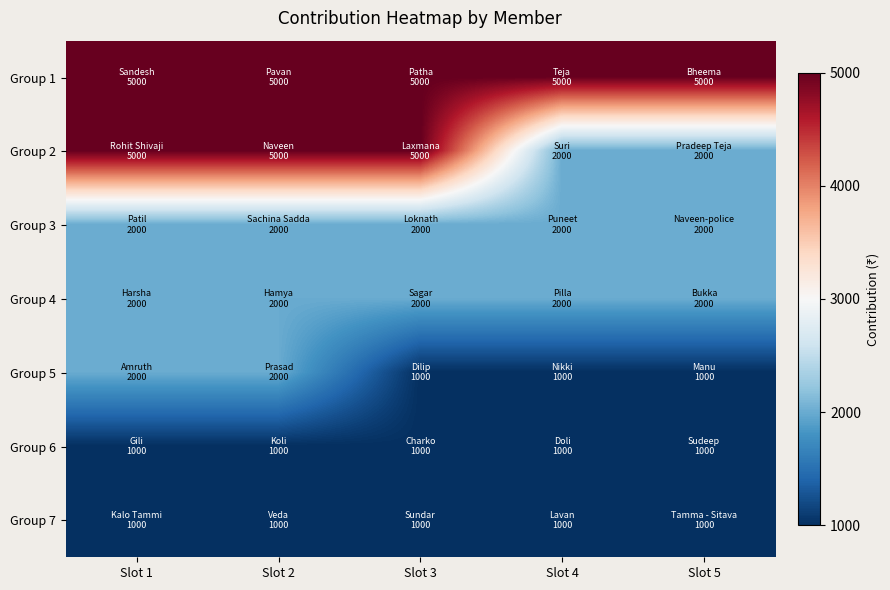

Reading right to left, what are all the values shown in this chart?

Group 1: Slot 5=5000	Slot 4=5000	Slot 3=5000	Slot 2=5000	Slot 1=5000
Group 2: Slot 5=2000	Slot 4=2000	Slot 3=5000	Slot 2=5000	Slot 1=5000
Group 3: Slot 5=2000	Slot 4=2000	Slot 3=2000	Slot 2=2000	Slot 1=2000
Group 4: Slot 5=2000	Slot 4=2000	Slot 3=2000	Slot 2=2000	Slot 1=2000
Group 5: Slot 5=1000	Slot 4=1000	Slot 3=1000	Slot 2=2000	Slot 1=2000
Group 6: Slot 5=1000	Slot 4=1000	Slot 3=1000	Slot 2=1000	Slot 1=1000
Group 7: Slot 5=1000	Slot 4=1000	Slot 3=1000	Slot 2=1000	Slot 1=1000